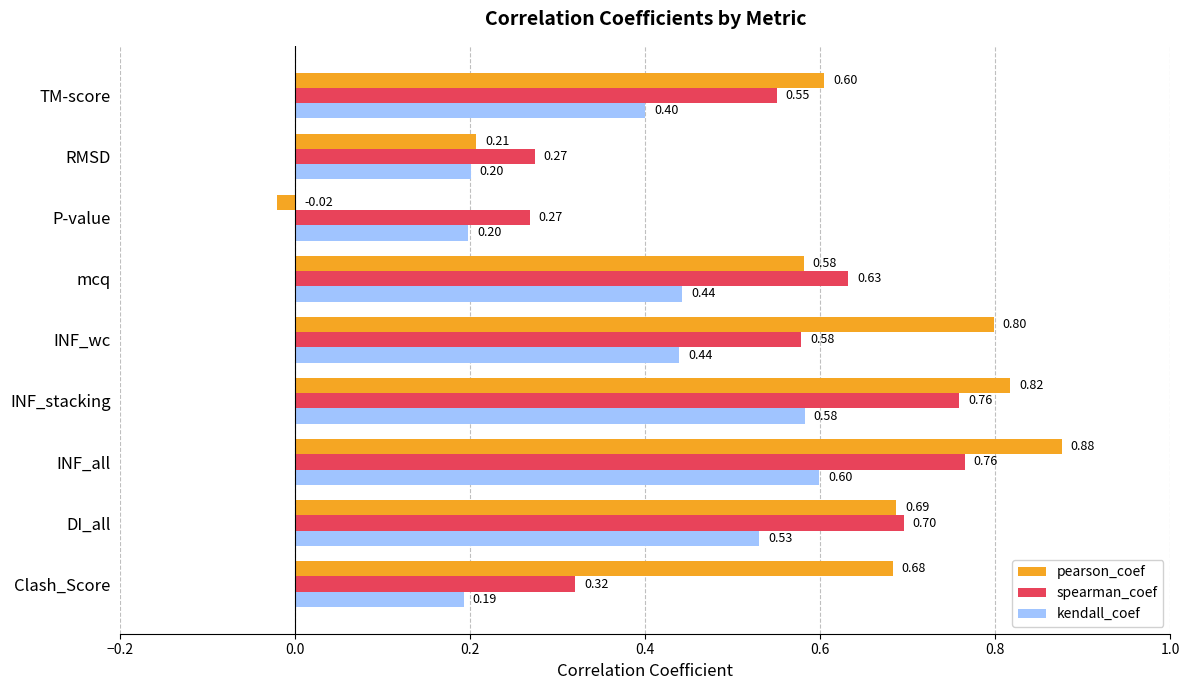

Which label corresponds to the smallest value in the chart?

P-value